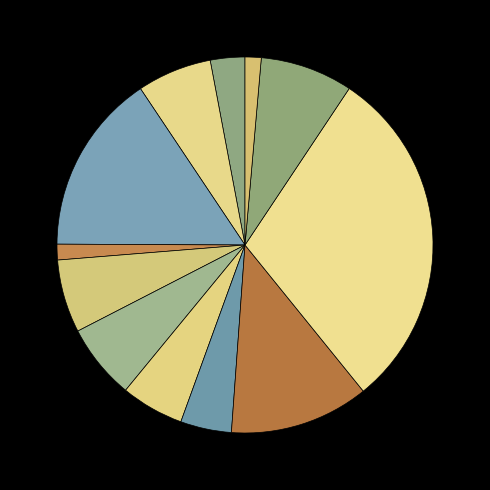

Count the number of slices in the pie.

12